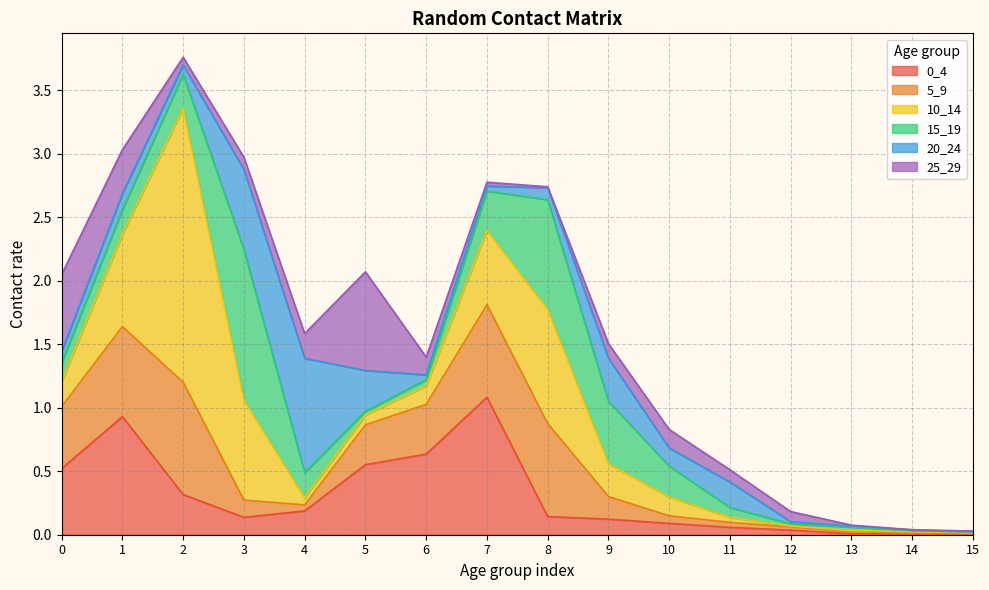

Which label corresponds to the largest value in the chart?

2